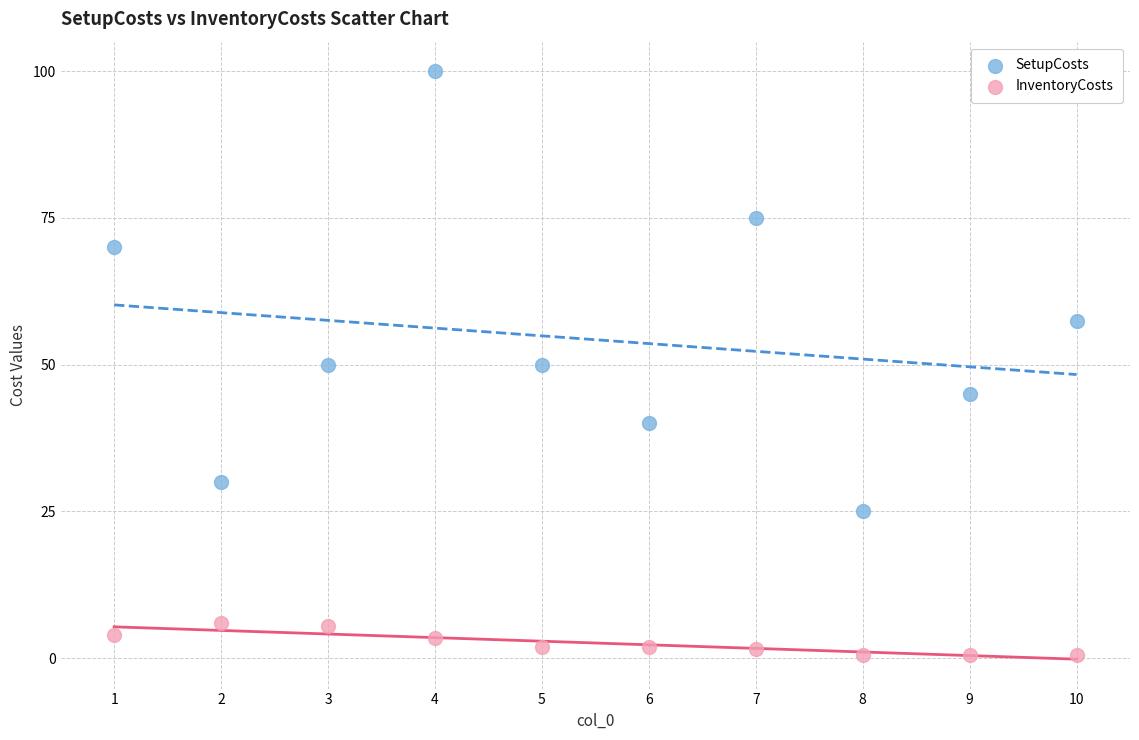

What are all the series names shown in the legend?

SetupCosts, InventoryCosts